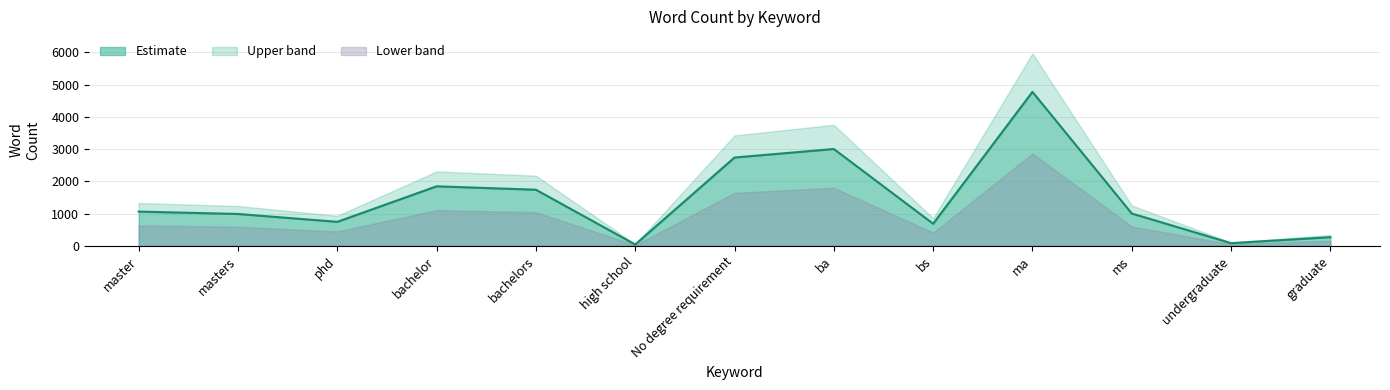

What position from the left is bachelors?

5